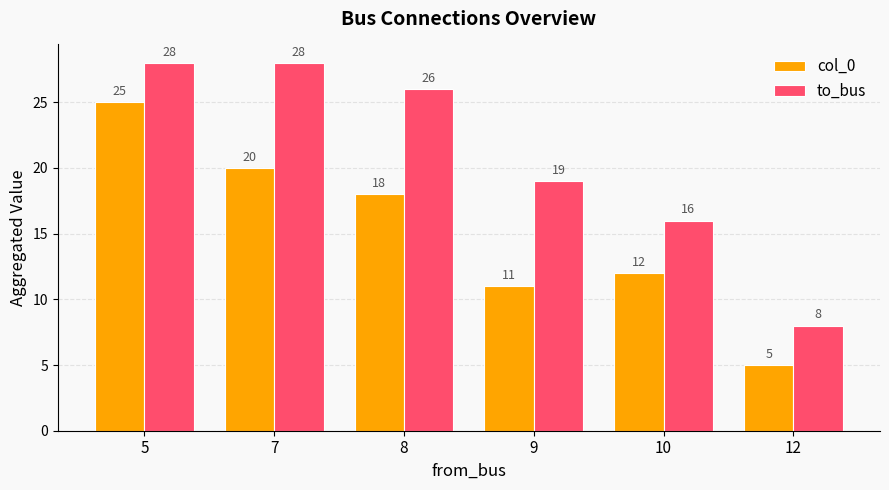

Are the bars horizontal?

No